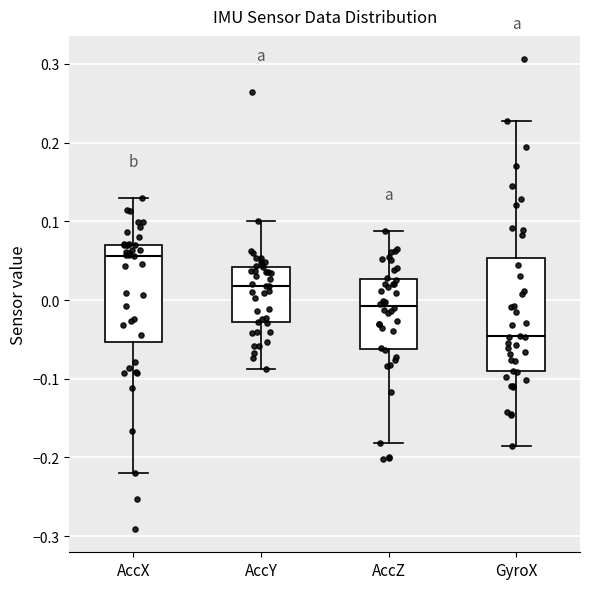

Which box is the tallest, from its lower edge to its upper edge?

GyroX